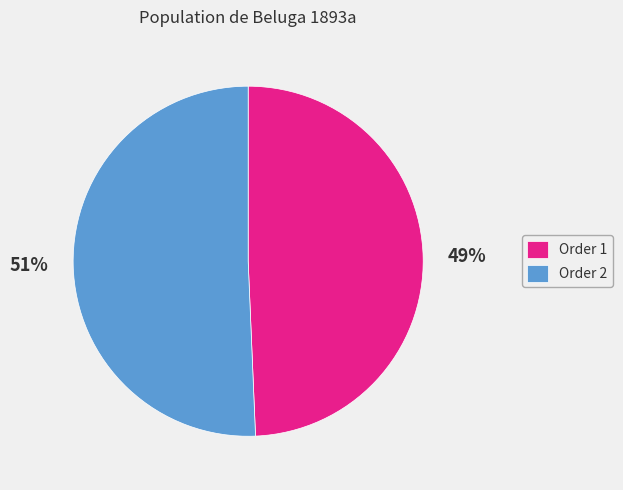

What is the largest slice in the pie chart?

Order 2